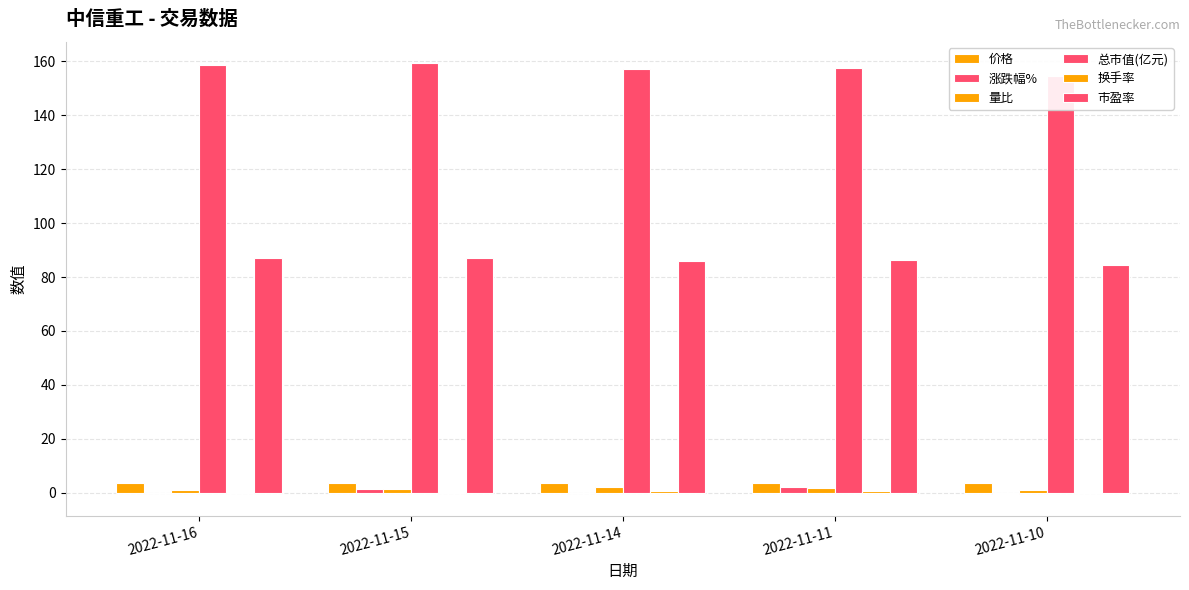

Which series has the largest range (max minus min)?

总市值(亿元)